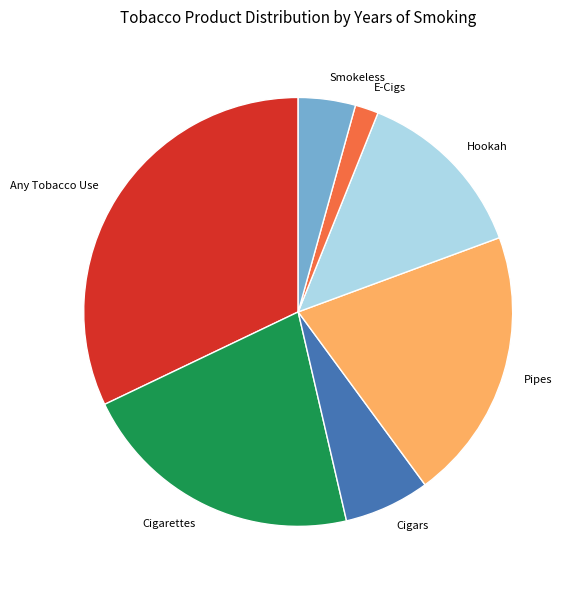

The E-Cigs slice represents 14% of the pie. True or false?

False